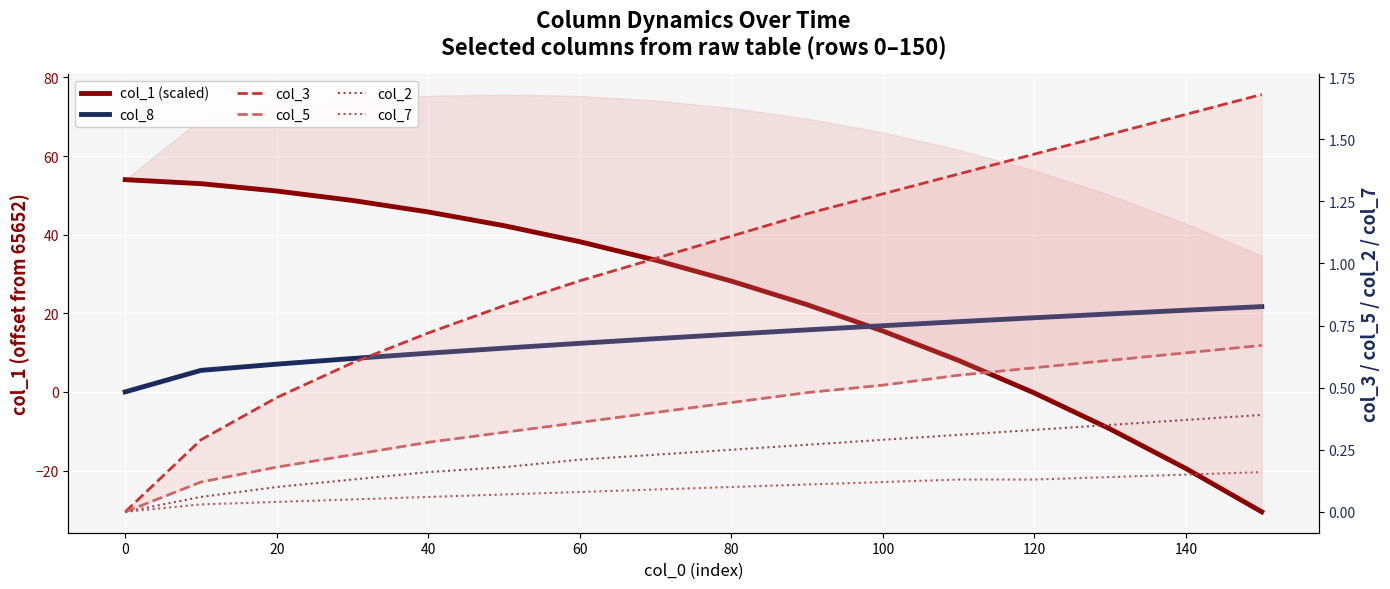

What is the value of the col_1 (scaled) point at the 10th from the left?

22.2